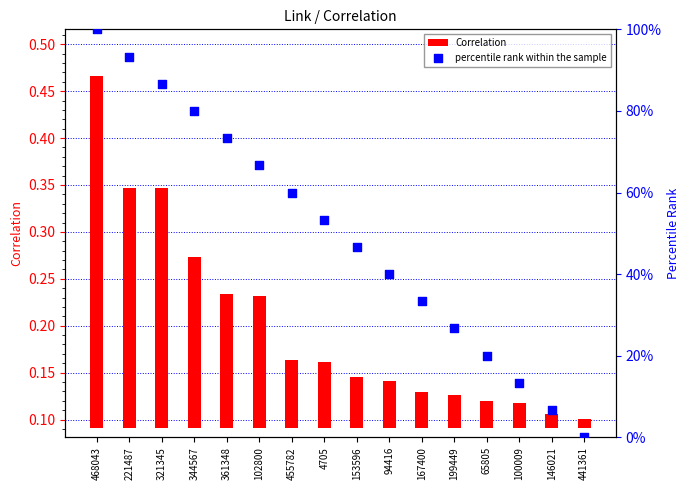

What are all the series names shown in the legend?

Correlation, percentile rank within the sample